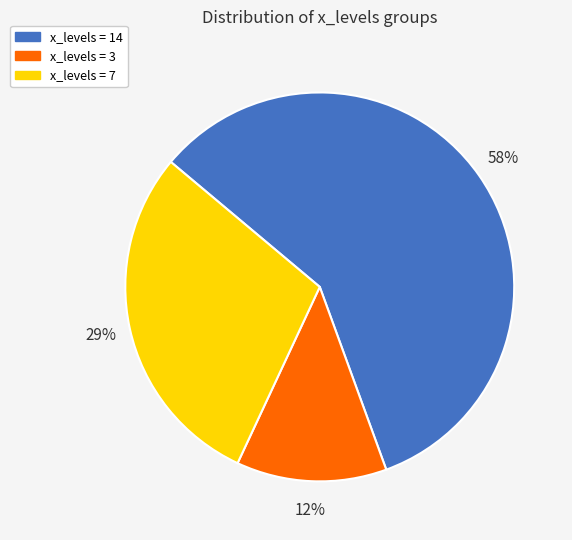

To the nearest percent, what is the difference between the largest and smallest slice percentages?

46%